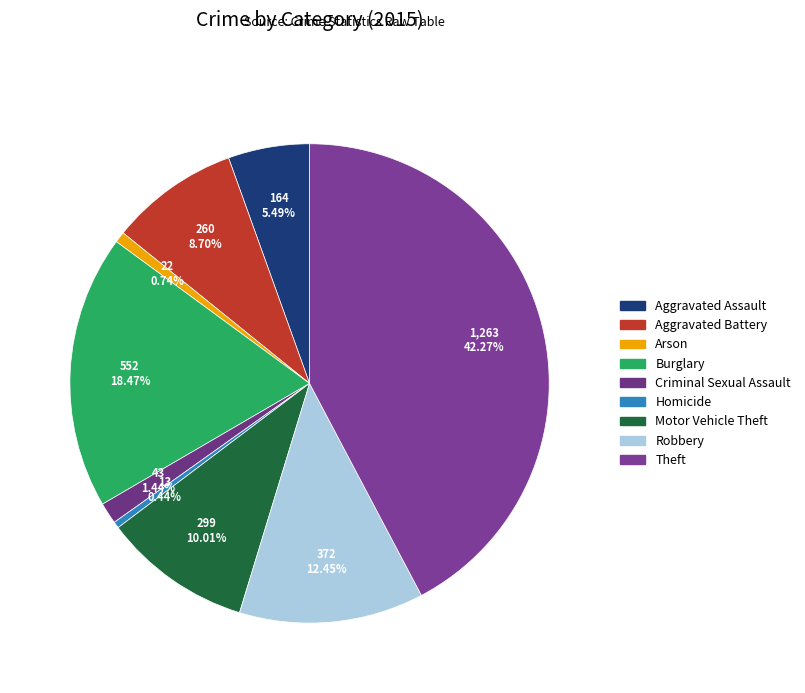

What is the change in value from Arson to Homicide?

-9